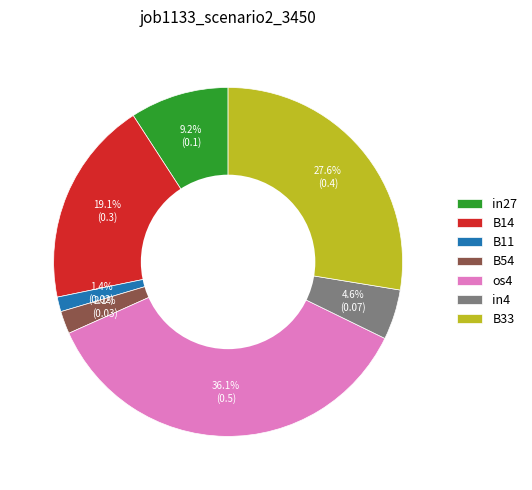

What is the largest slice in the pie chart?

os4